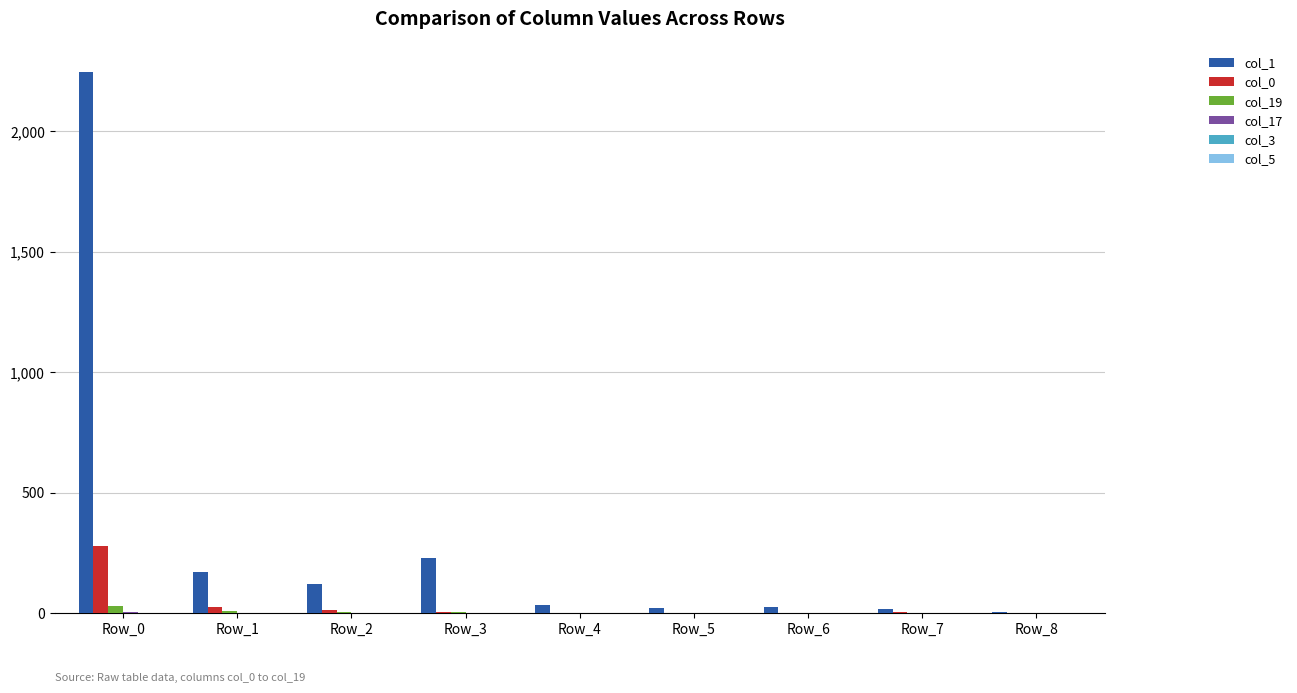

How many groups of bars are there?

9